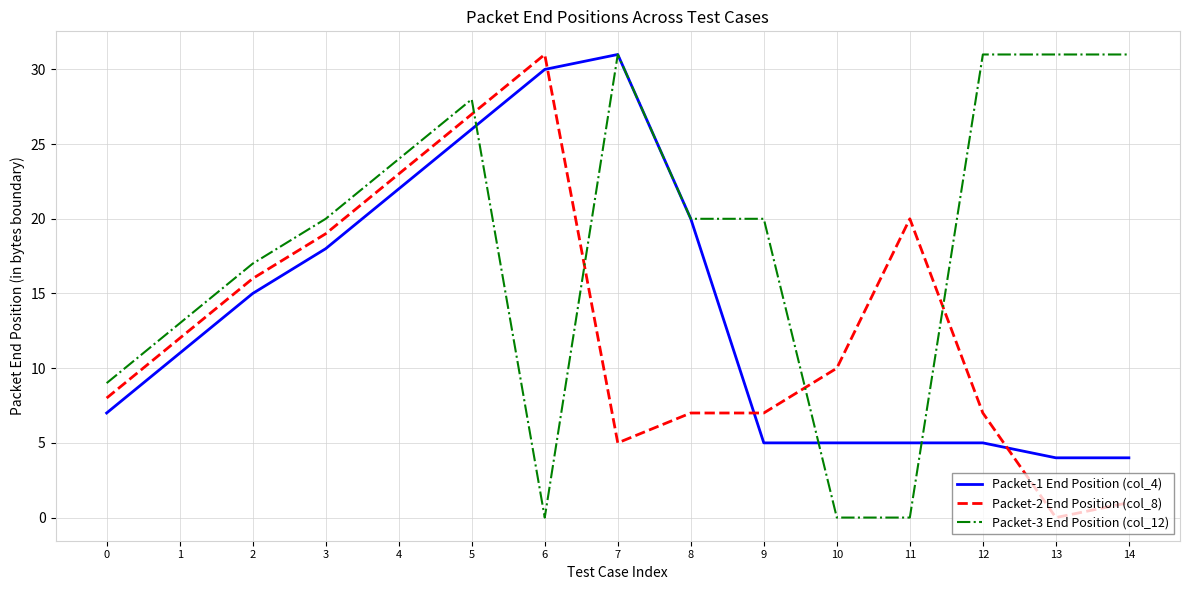

Where is the first local maximum for Packet-2 End Position (col_8)?

6